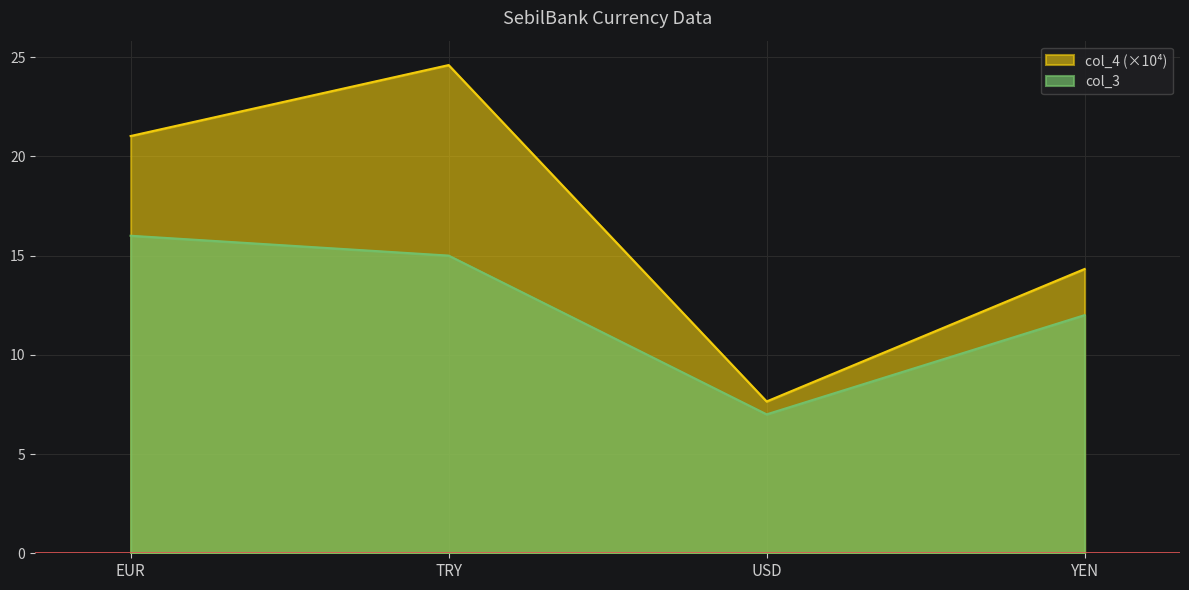

At which category does col_3 reach its first local valley?

USD